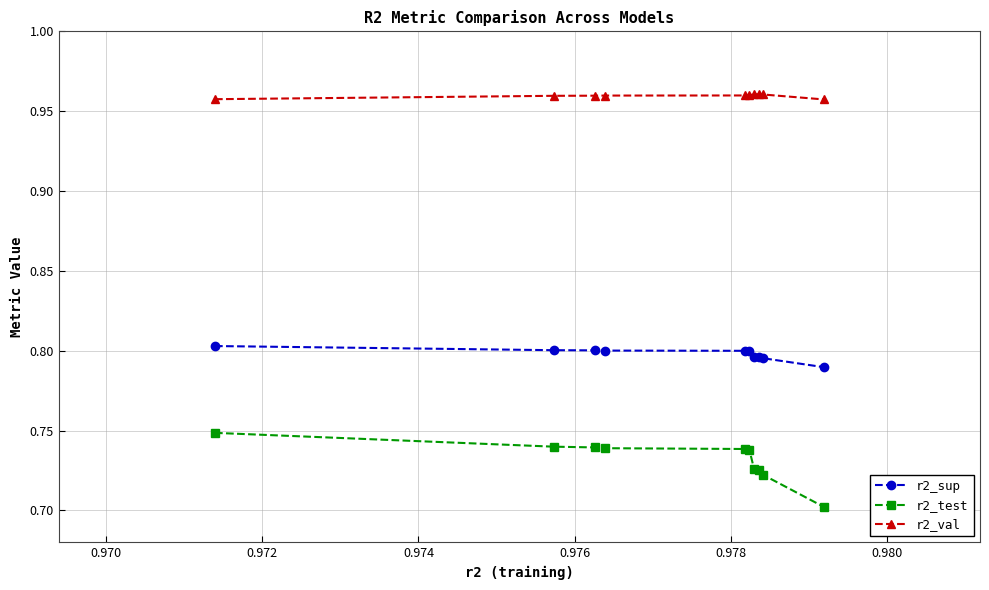

What is the sum of all r2_val values?

9.6